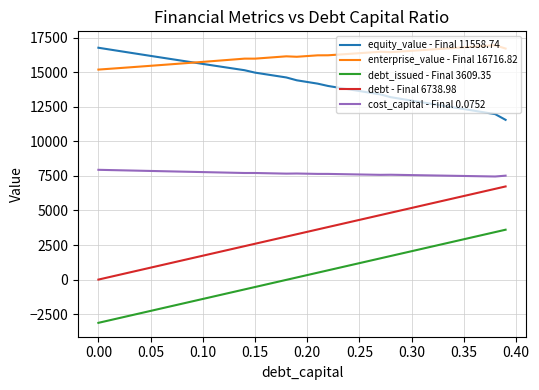

Which series has the largest total across all categories?

enterprise_value - Final 16716.82